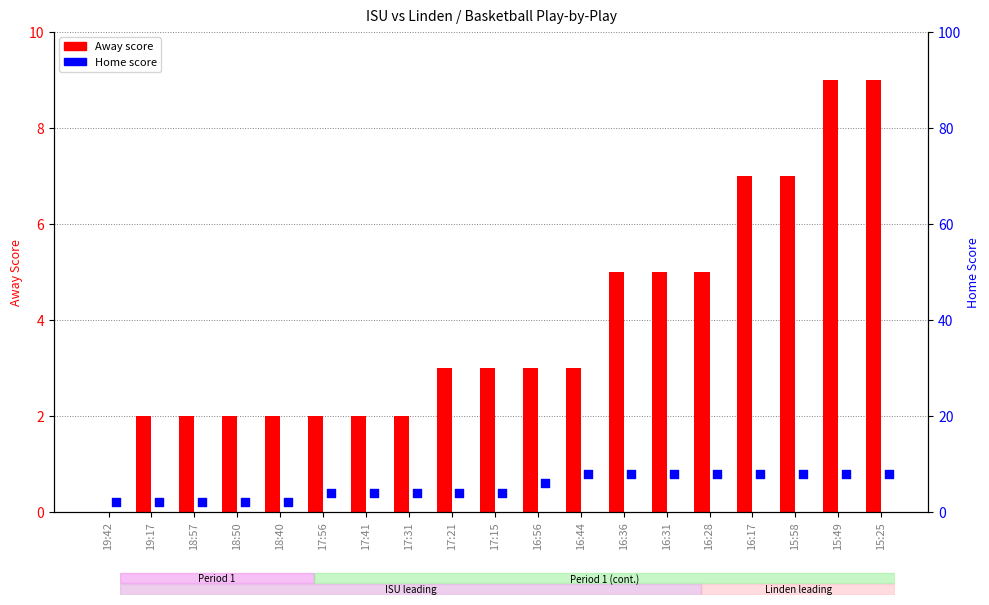

Which series reaches the minimum Y coordinate?

Away score